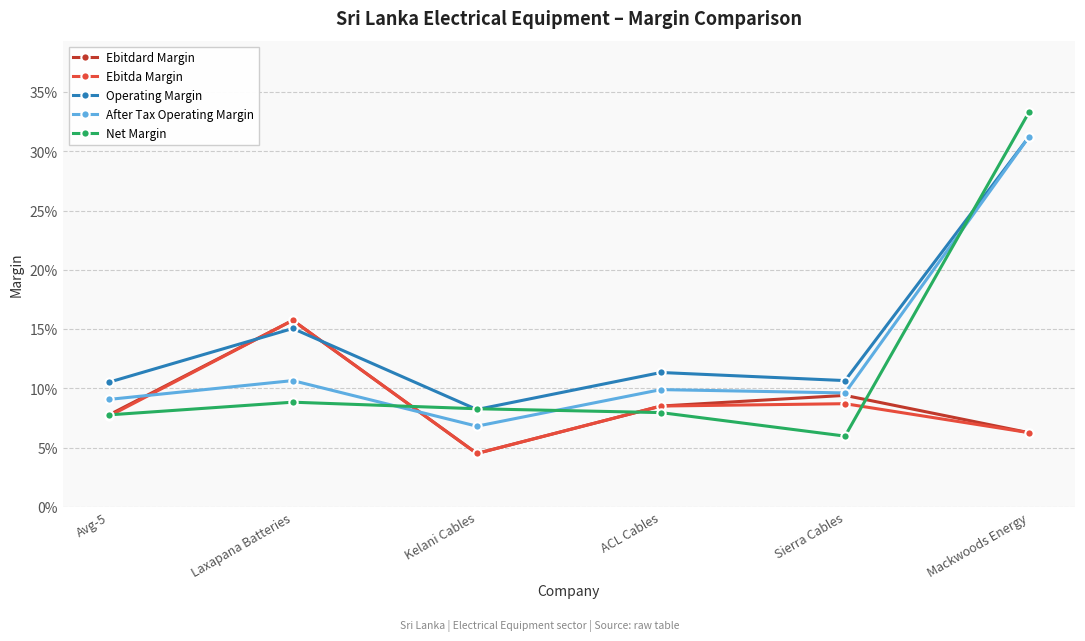

What are all the series names shown in the legend?

Ebitdard Margin, Ebitda Margin, Operating Margin, After Tax Operating Margin, Net Margin